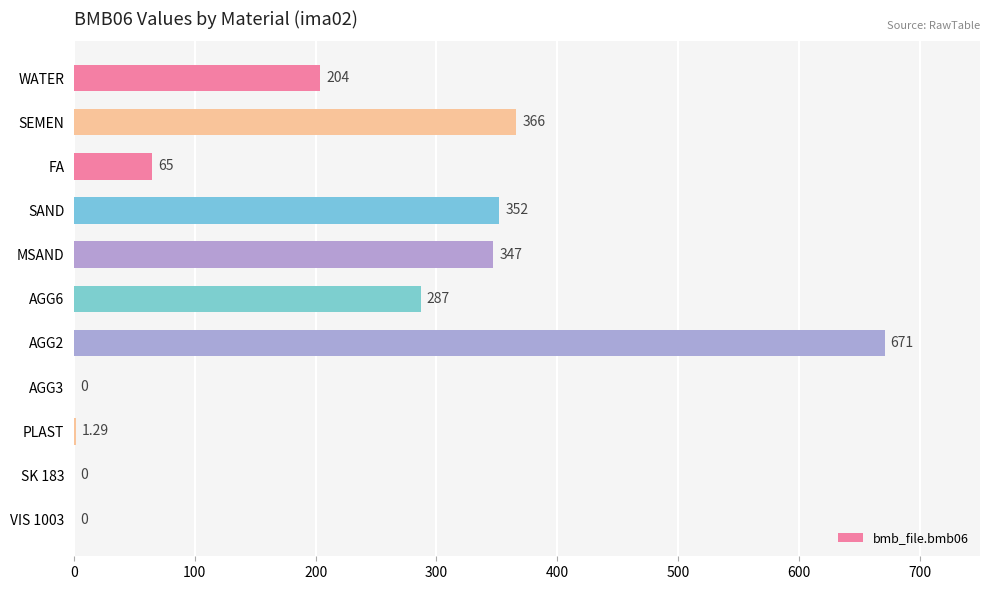

Which has a higher value, SK 183 or AGG2?

AGG2